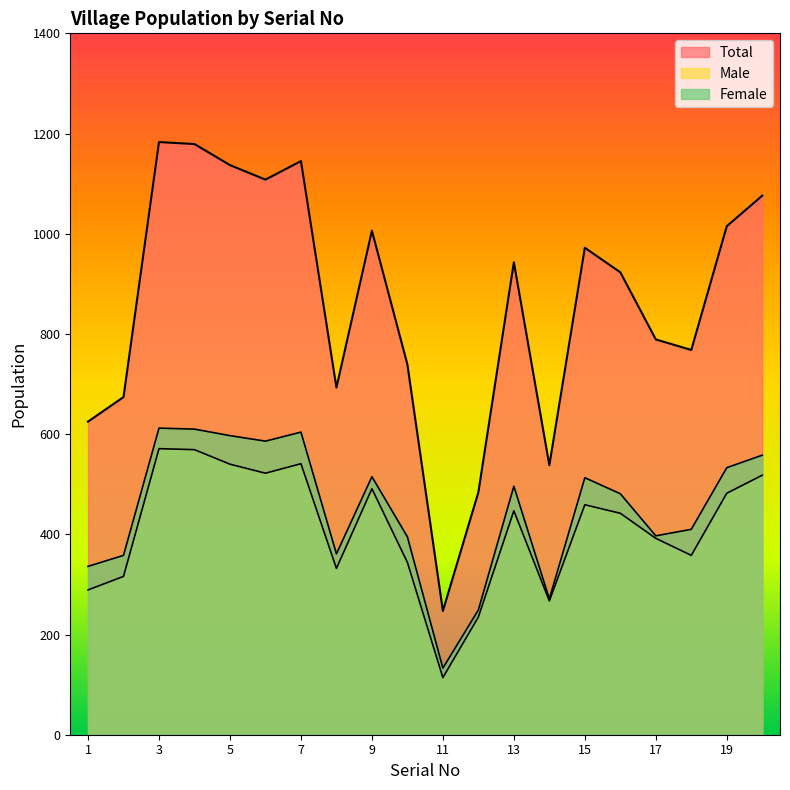

How many lines are shown in the chart?

3